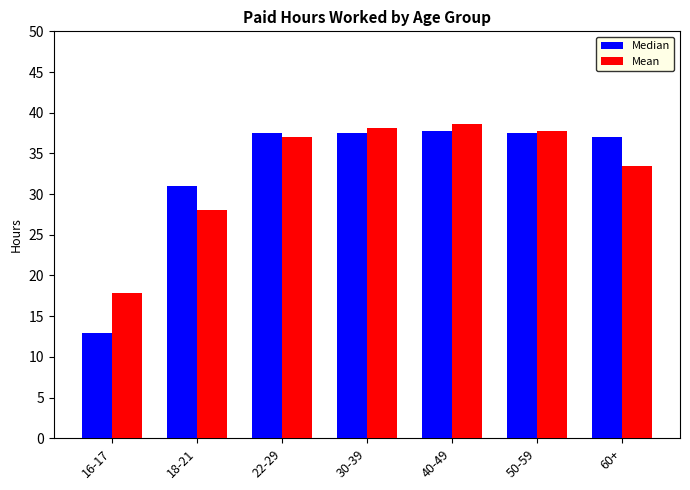

What is the minimum value shown in the chart?

12.9